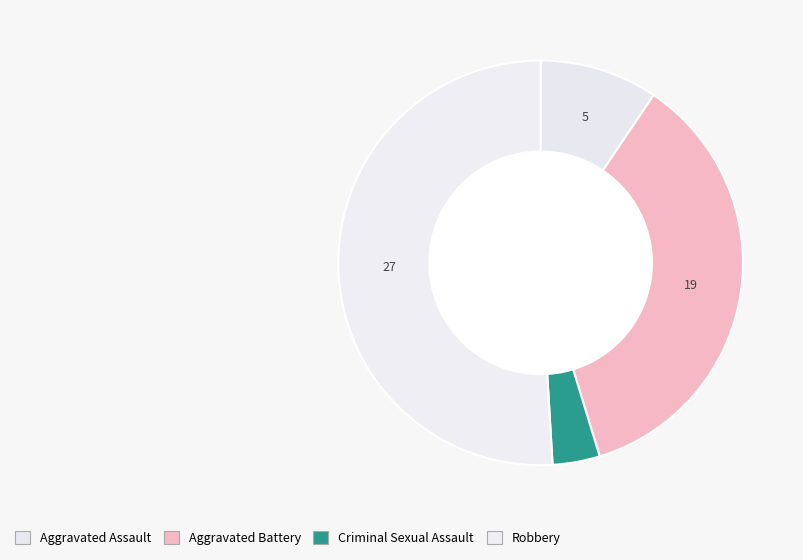

To the nearest percent, what is the difference between the Robbery and Aggravated Assault slice percentages?

42%